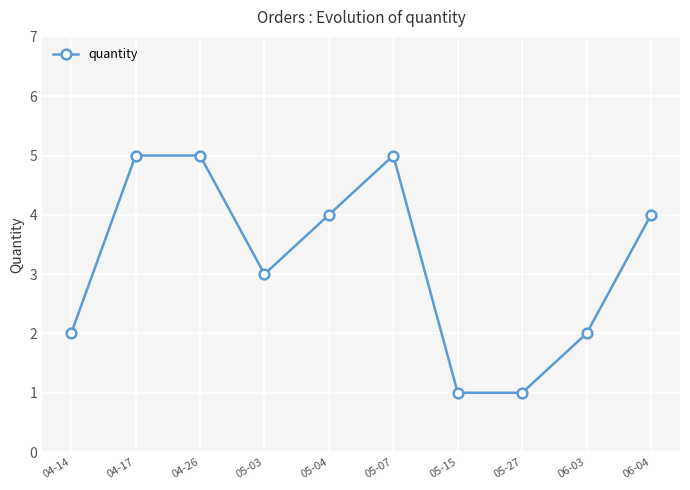

The value at 05-07 is 5. True or false?

True